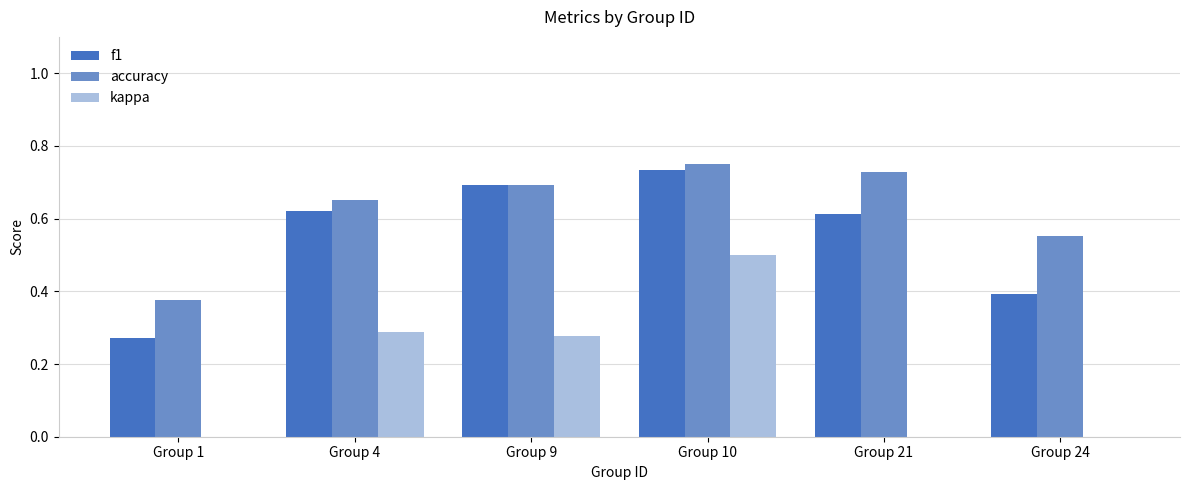

What is the sum of all f1 values?

3.3